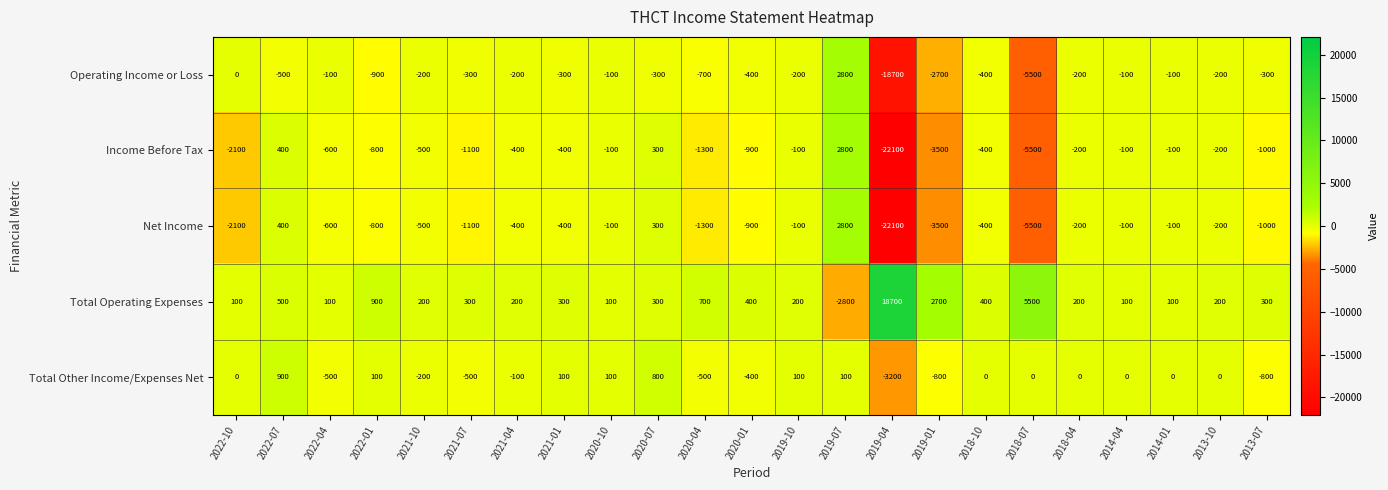

What is the difference between the maximum and second lowest values in the Total Operating Expenses series?

18600